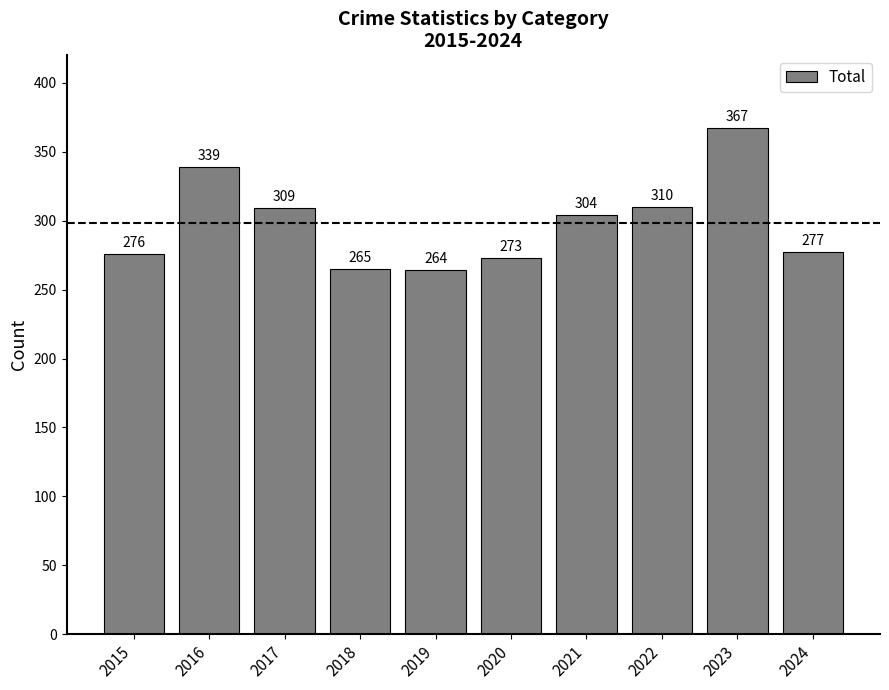

Are the bars grouped side by side (vs. stacked)?

No